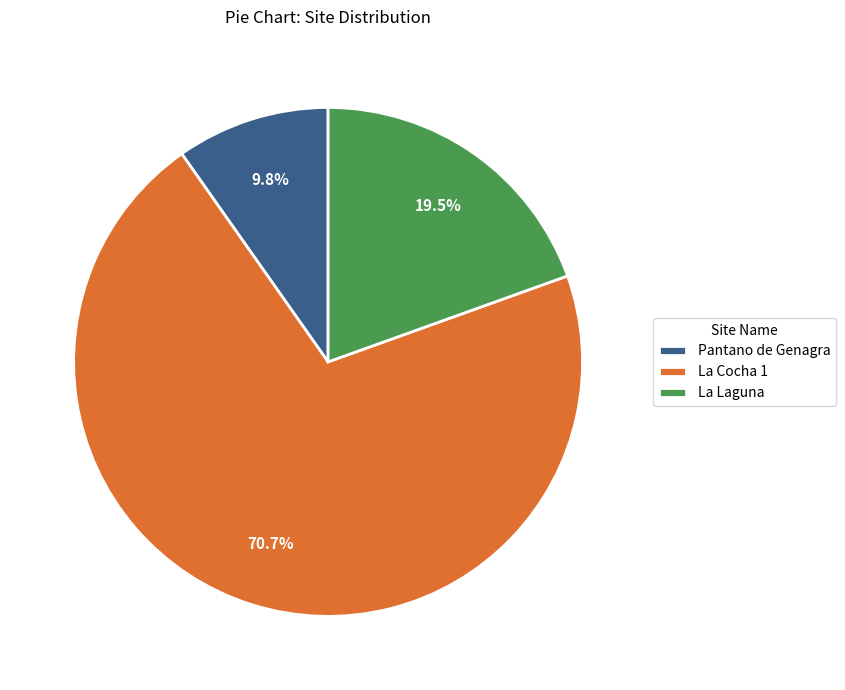

Is La Cocha 1 the majority of the pie?

Yes